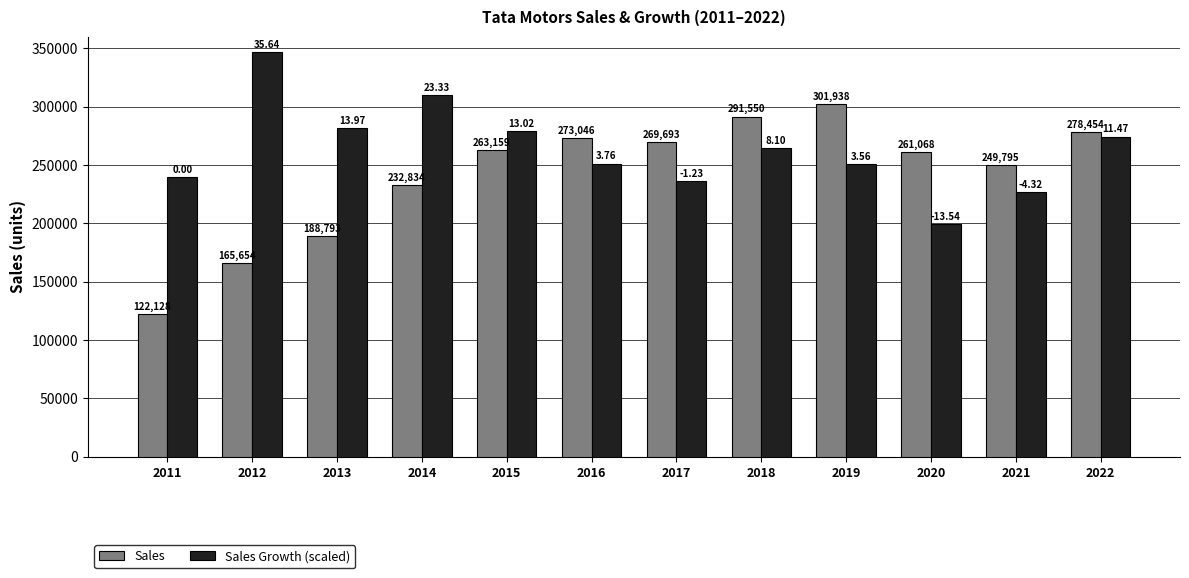

Which series has the largest total across all categories?

Sales Growth (scaled)